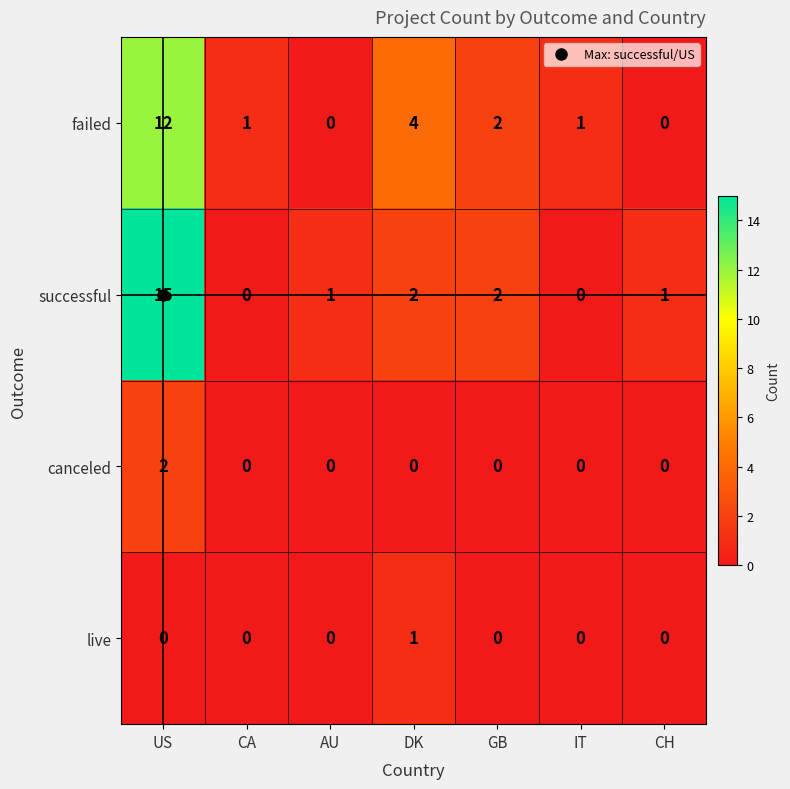

How many live values are between 0 and 1?

7